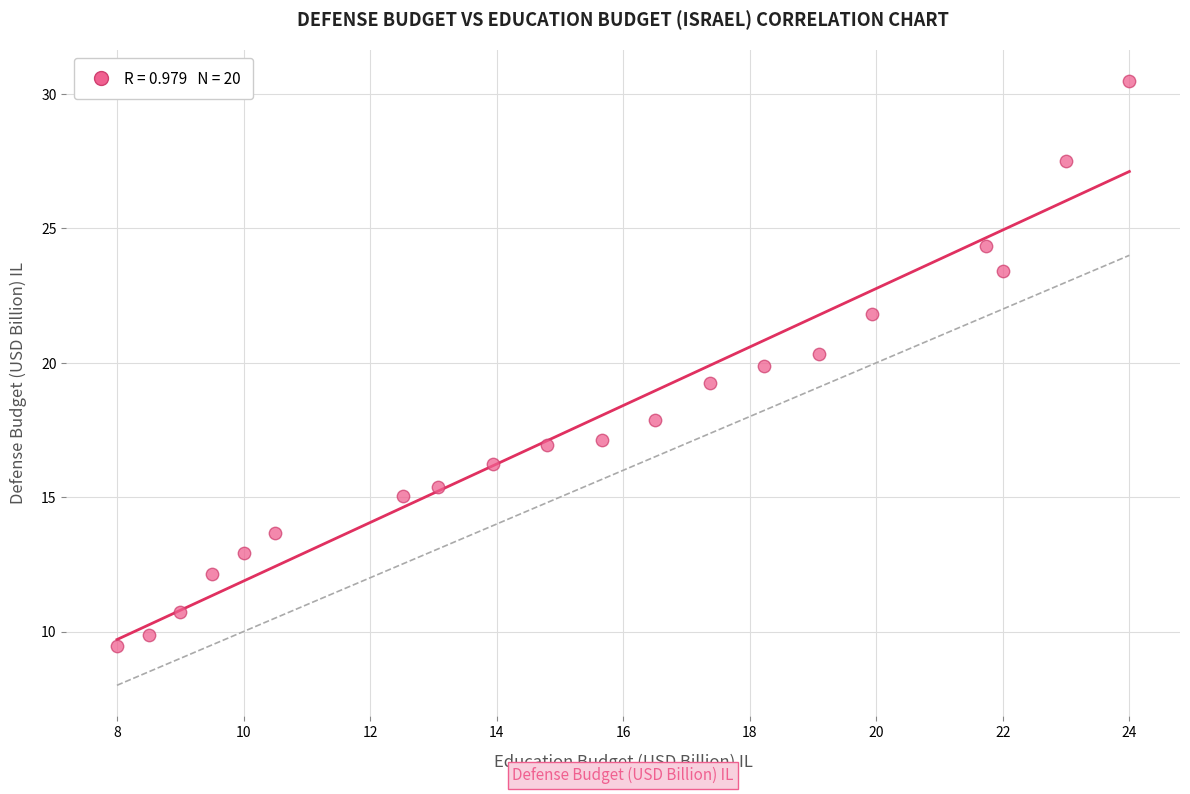

What is the range of X values (max minus min)?

16.0